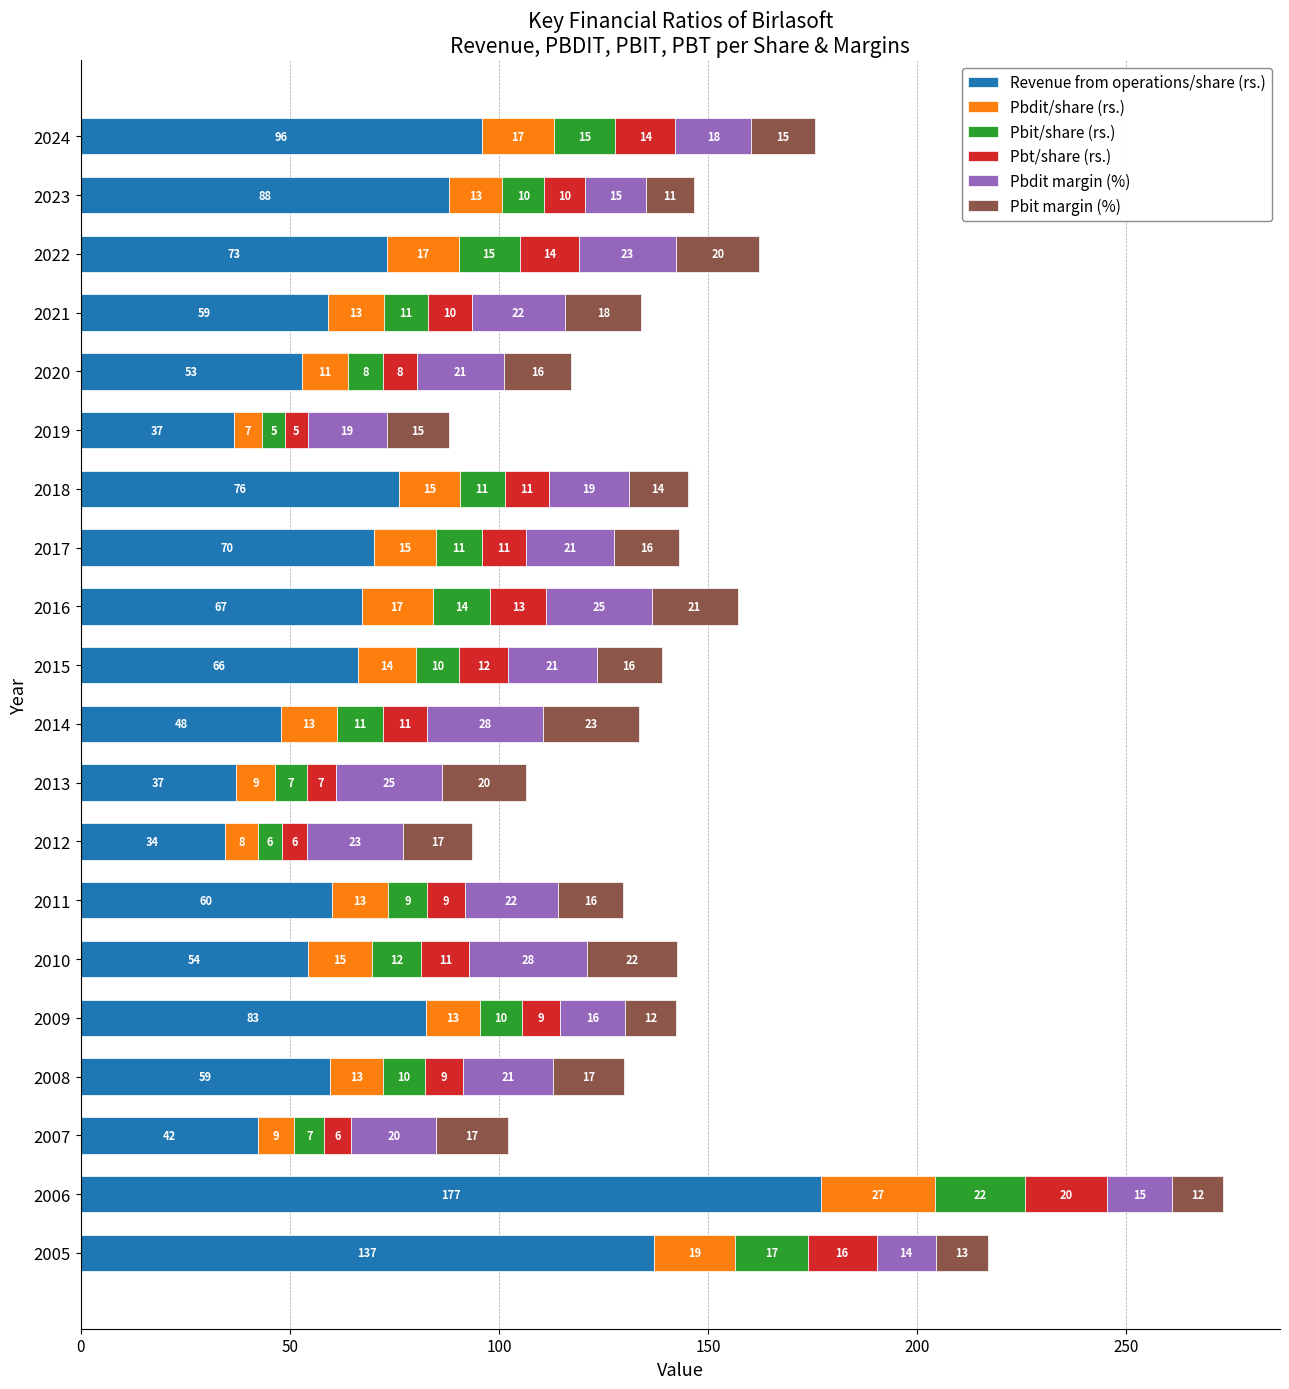

At which label is Revenue from operations/share (rs.) closest to 105?

2024